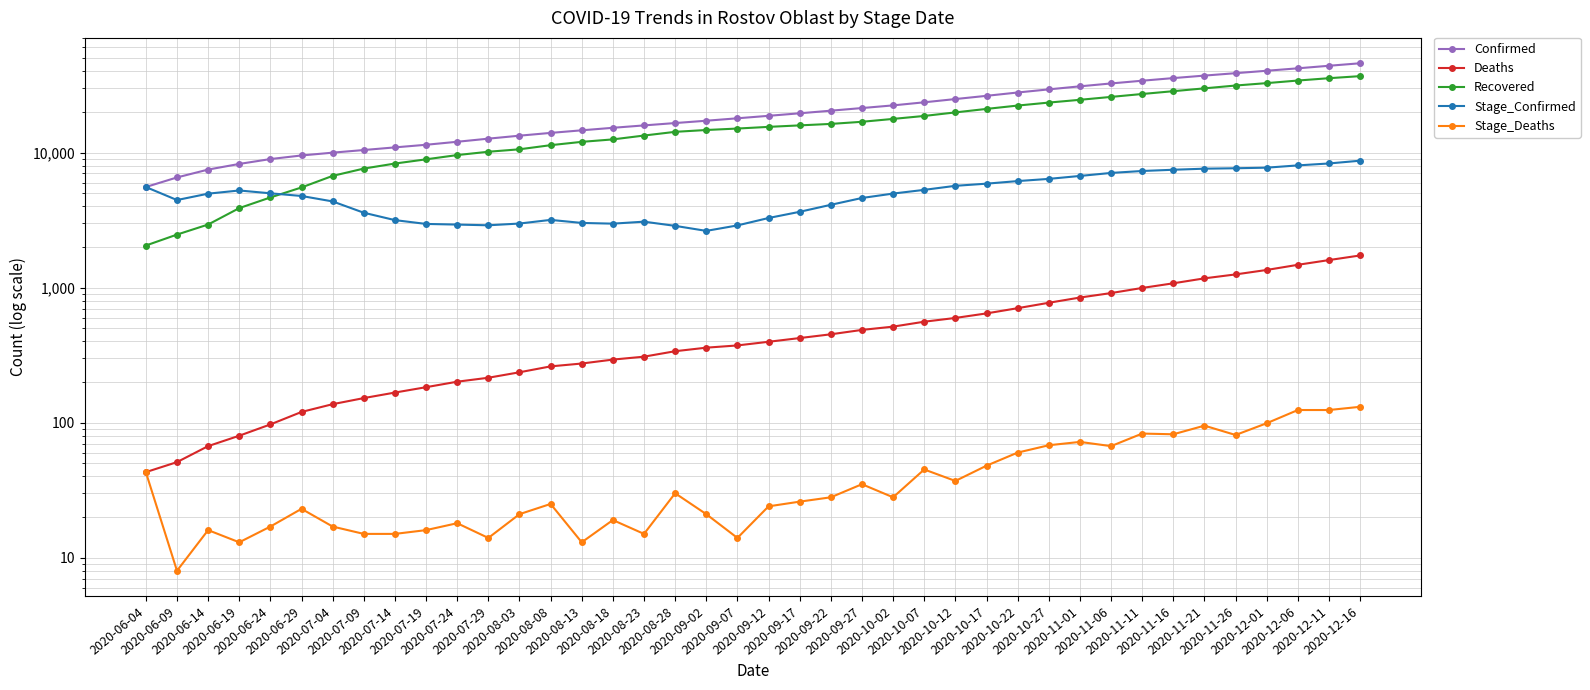

Is the value of Deaths at 2020-07-14 greater than the value of Recovered at 2020-08-08?

No